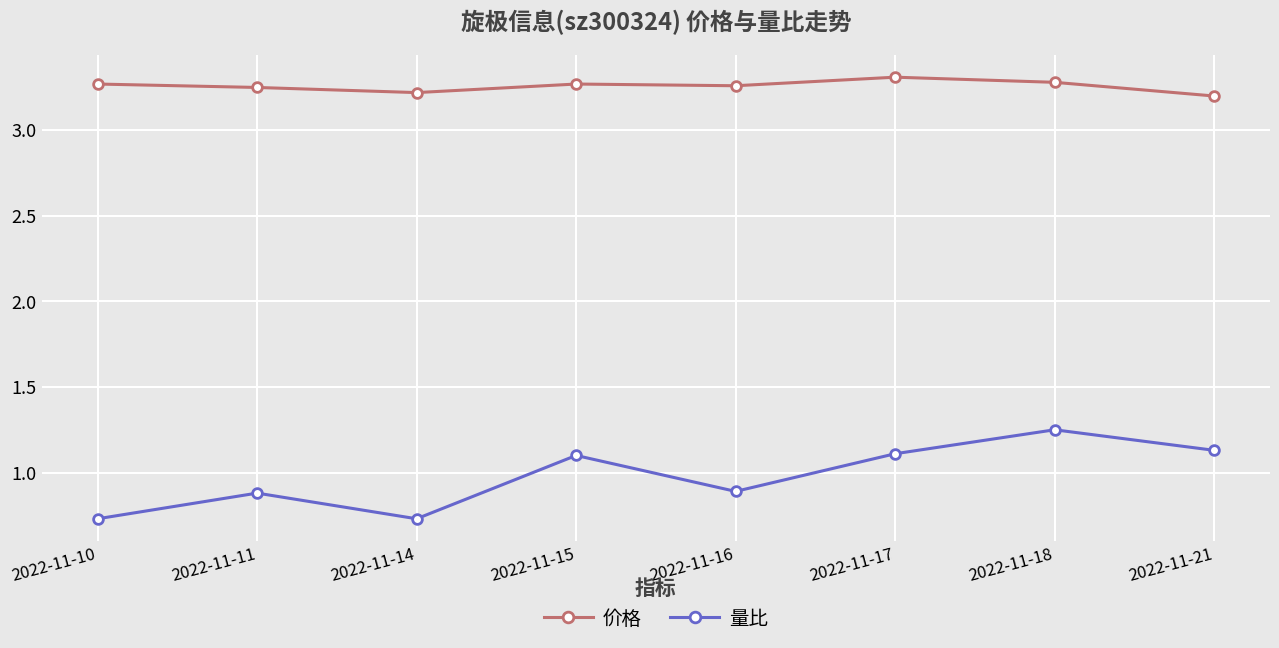

Which category has the highest value in the 量比 series?

2022-11-18